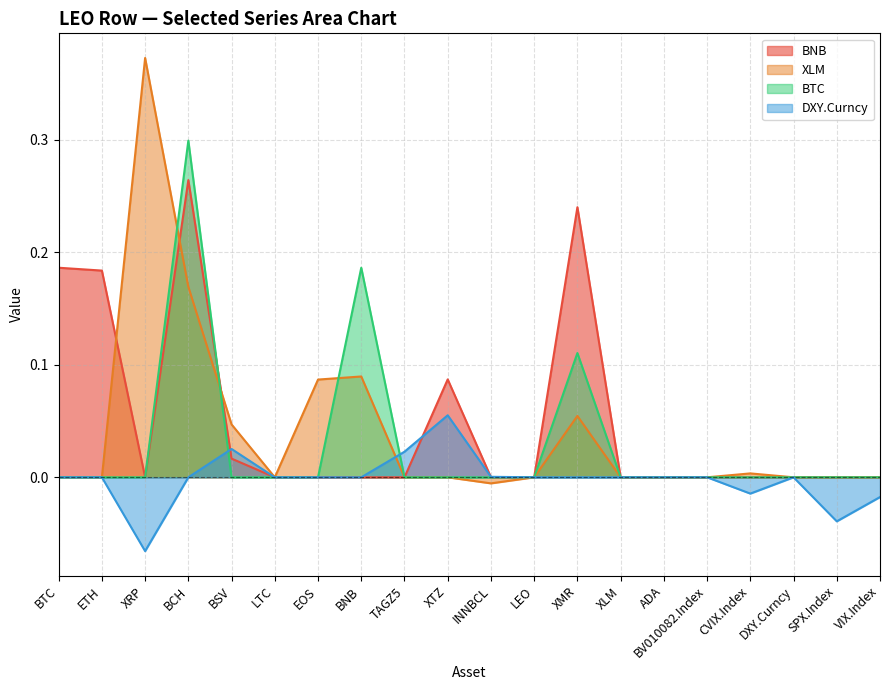

How many data points in BTC are above 0?

3